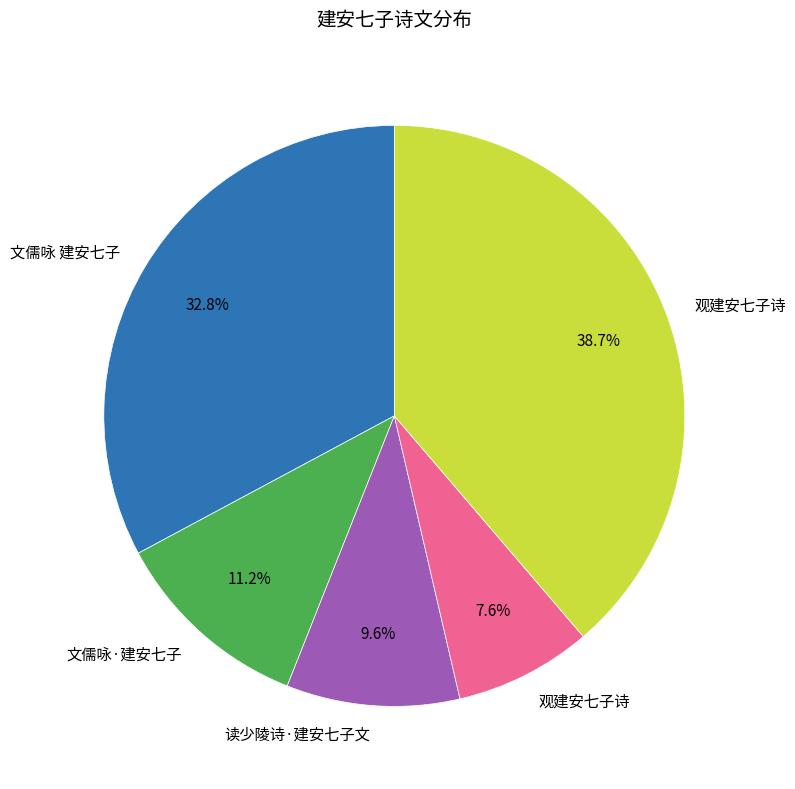

How many slices are in this pie chart?

5